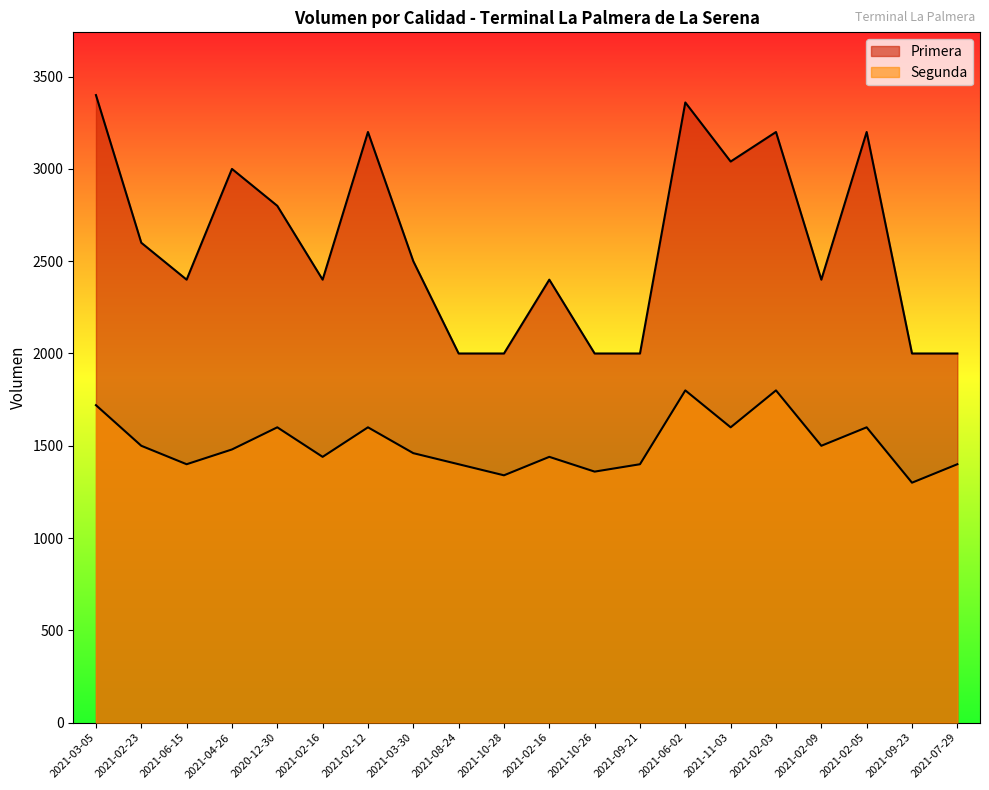

Reading left to right, extract all data points from this chart.

Primera: 3400	2600	2400	3000	2800	2400	3200	2500	2000	2000	2400	2000	2000	3360	3040	3200	2400	3200	2000	2000
Segunda: 1720	1500	1400	1480	1600	1440	1600	1460	1400	1340	1440	1360	1400	1800	1600	1800	1500	1600	1300	1400